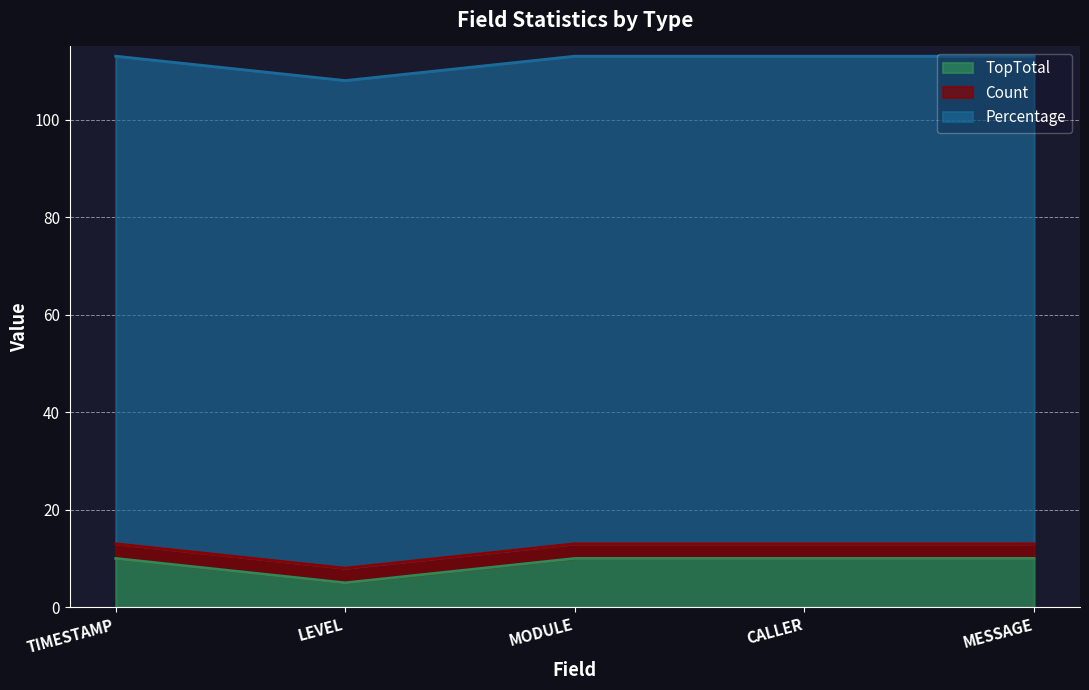

Is it true that Count equals 1 at TIMESTAMP?

False